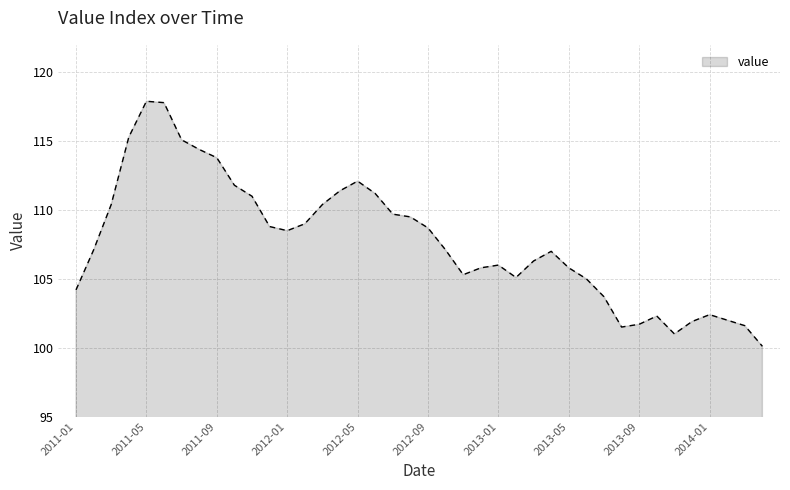

How many lines are shown in the chart?

1